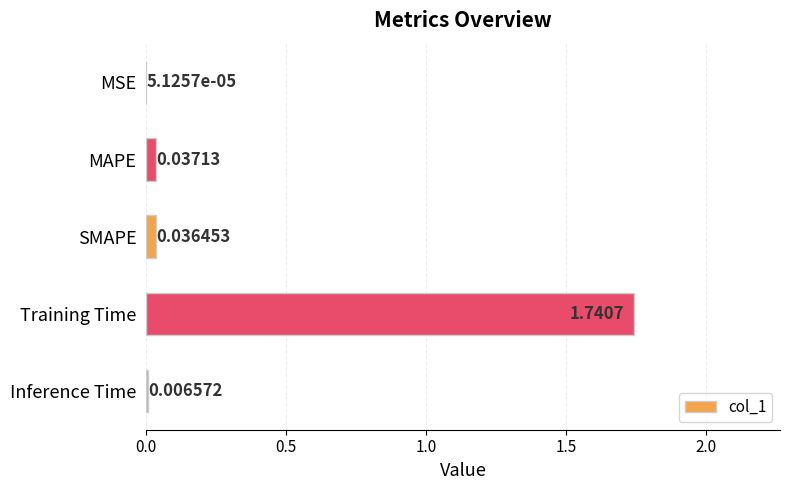

Which has a higher value, SMAPE or MAPE?

MAPE